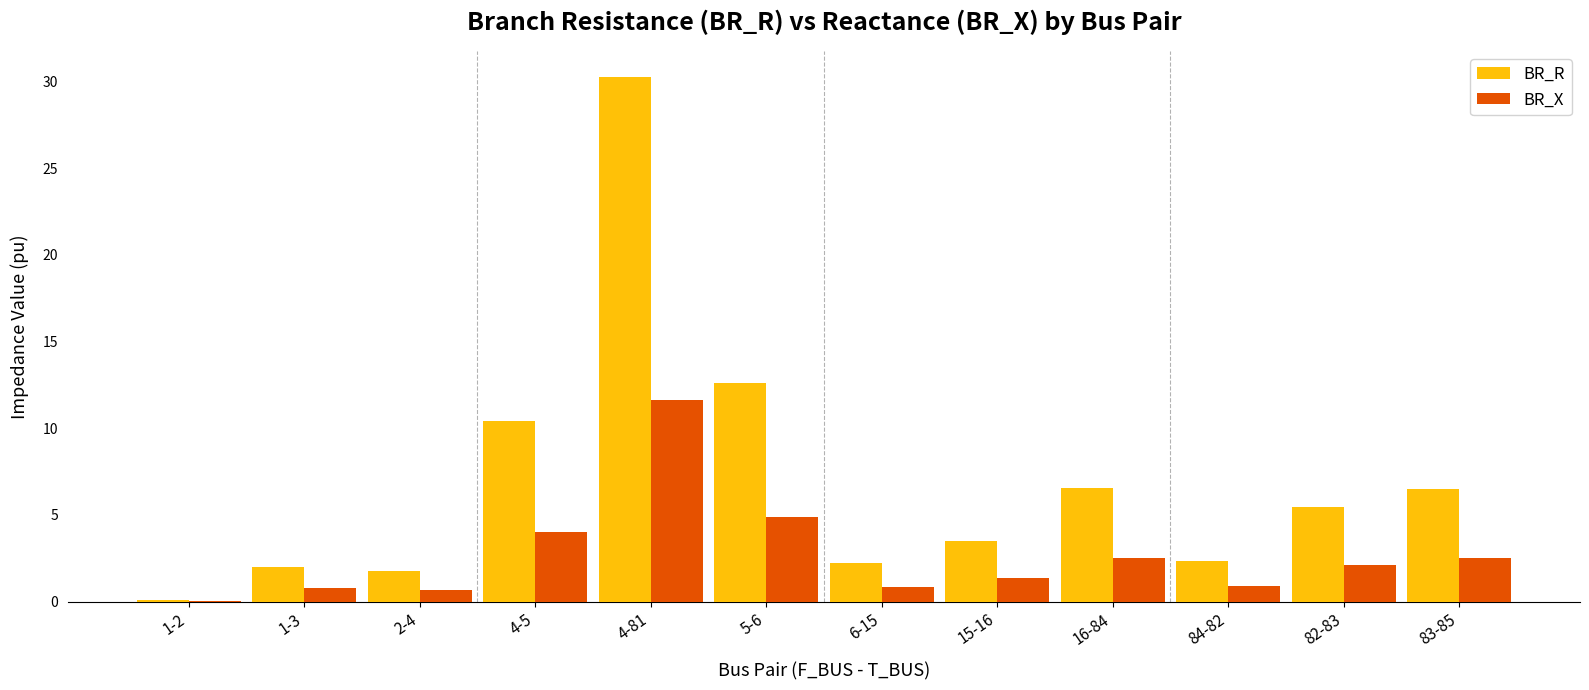

True or false: BR_X has a value of 1.2 at 5-6.

False